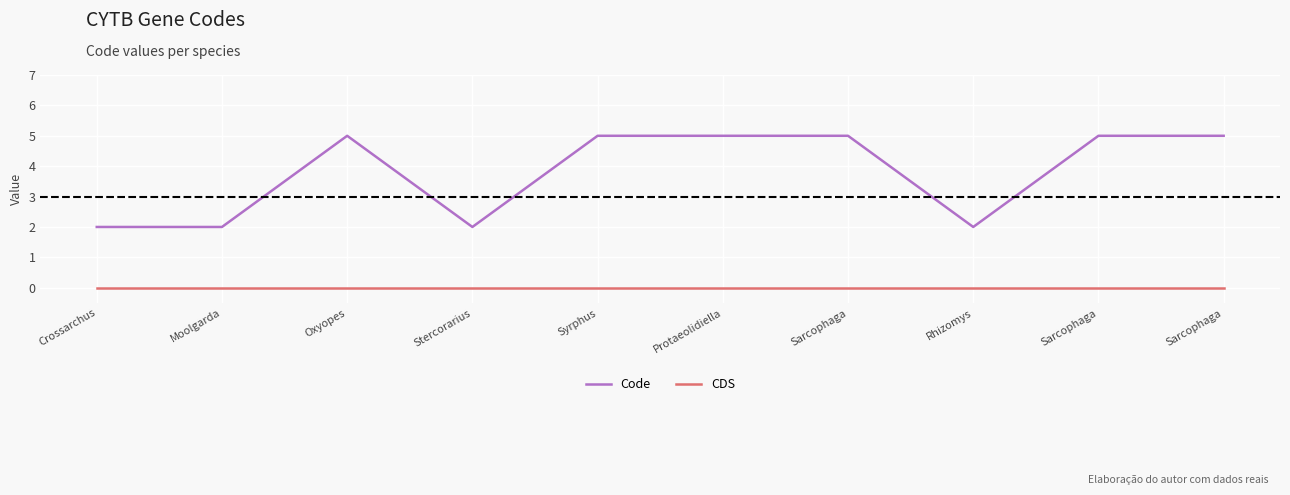

What are all the series names shown in the legend?

Code, CDS